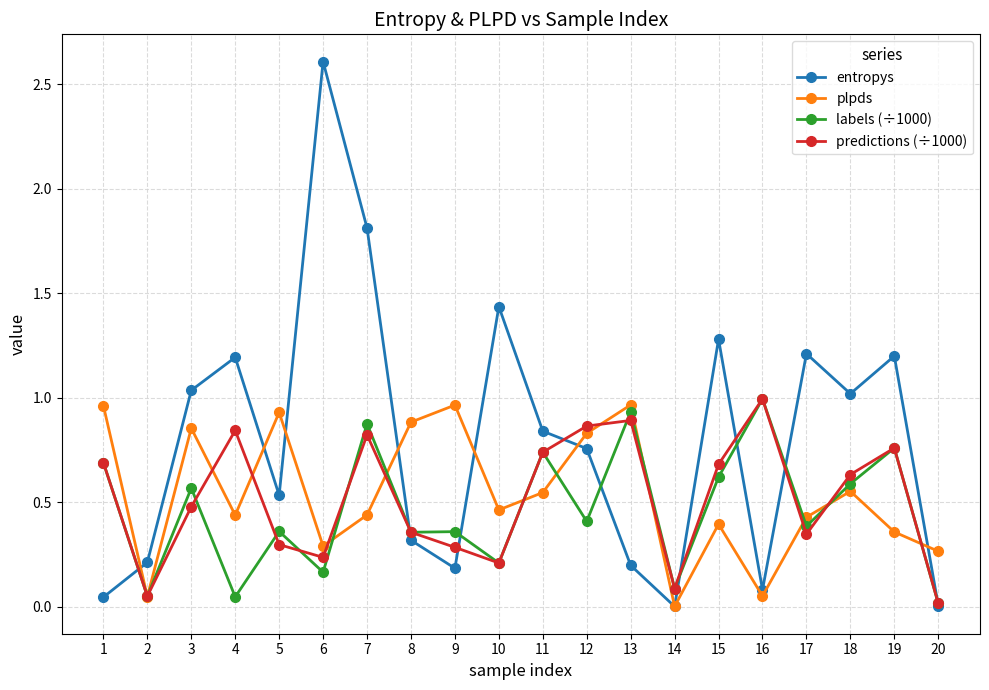

True or false: plpds has more than 0 points higher than both neighbors.

True